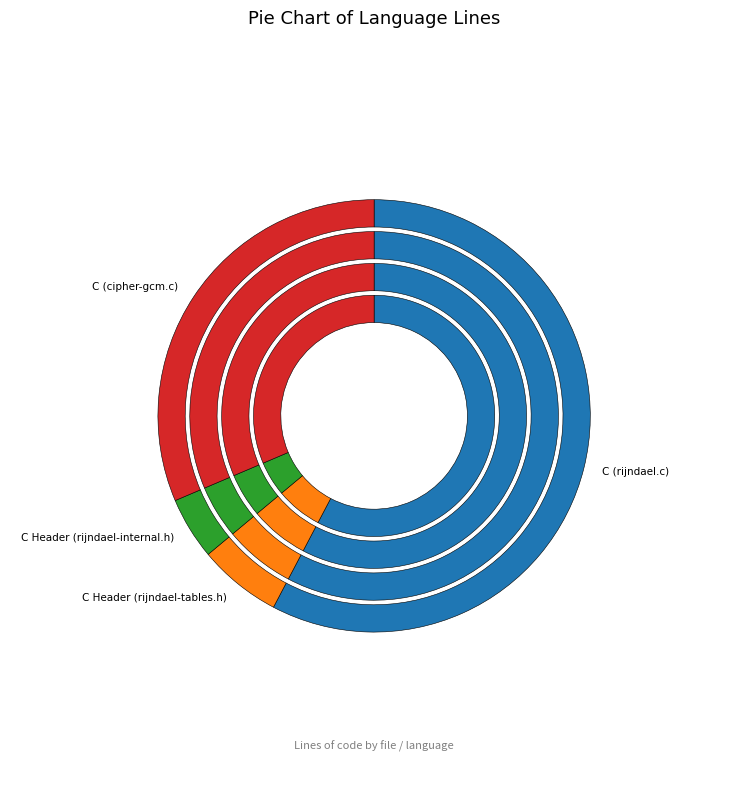

To the nearest percent, what is the difference between the C Header (rijndael-internal.h) and C Header (rijndael-tables.h) slice percentages?

2%